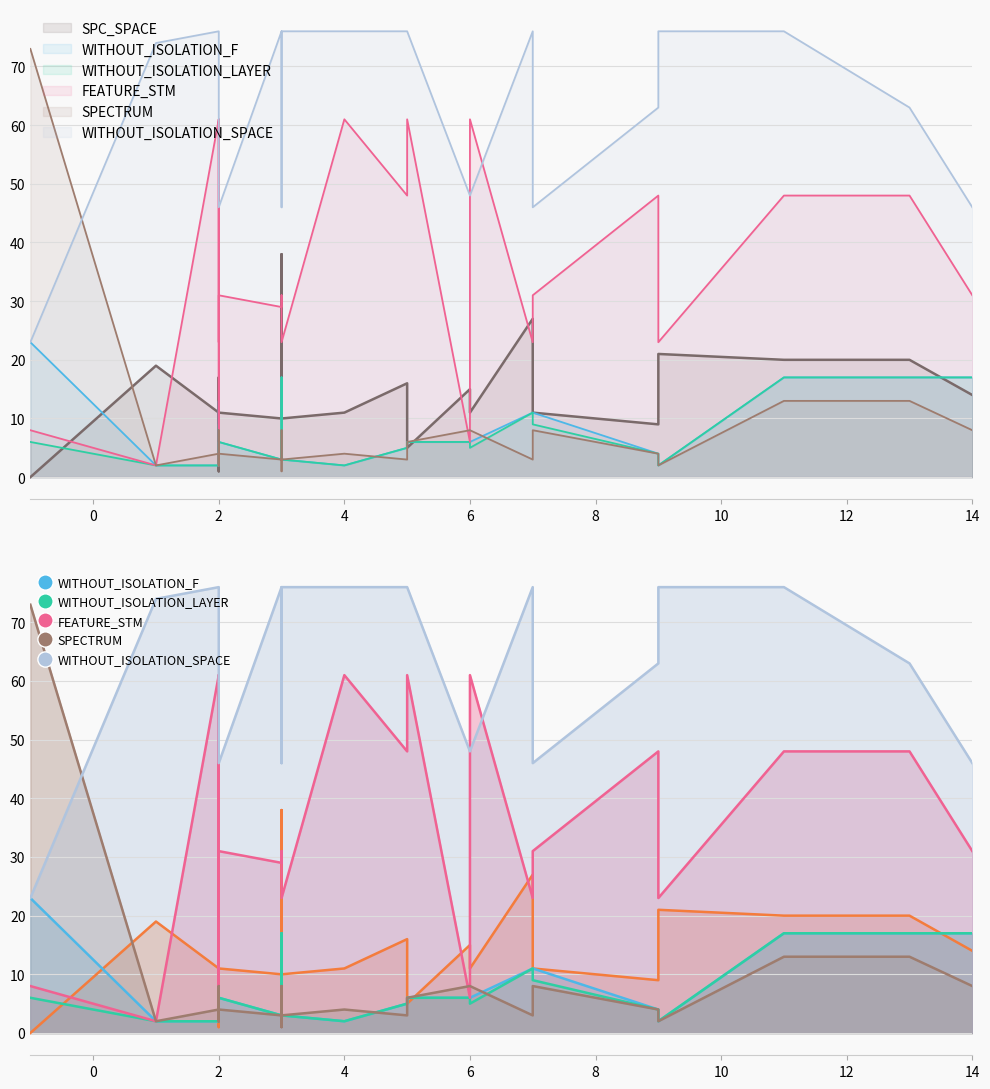

At which category is the sum across all series the highest?

11